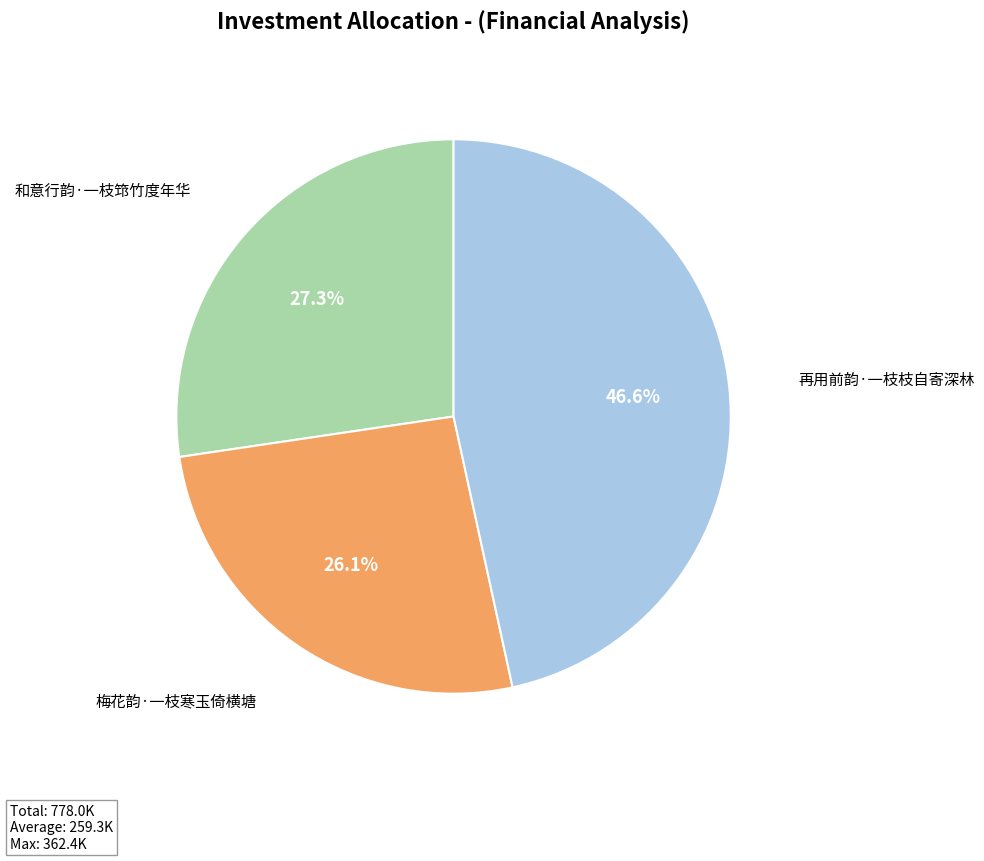

Does any single category account for the majority?

No